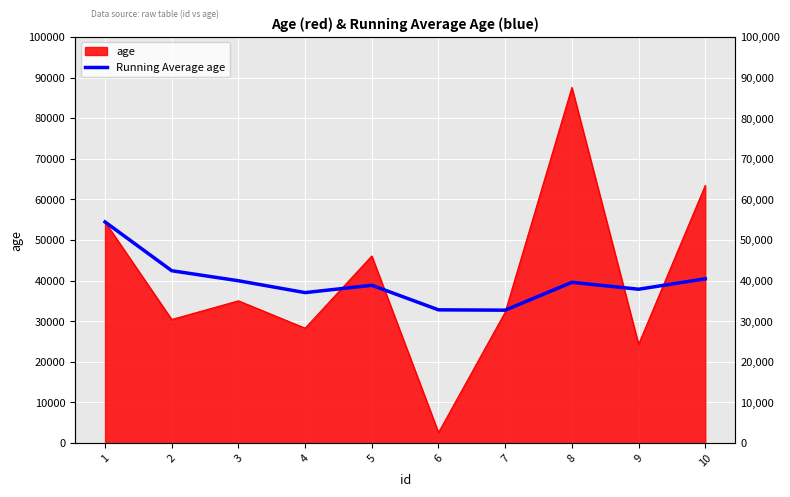

Reading left to right, what are all the values shown in this chart?

1=54435.0	2=42425.5	3=39954.7	4=37034.5	5=38838.0	6=32792.7	7=32709.7	8=39566.1	9=37870.3	10=40426.1